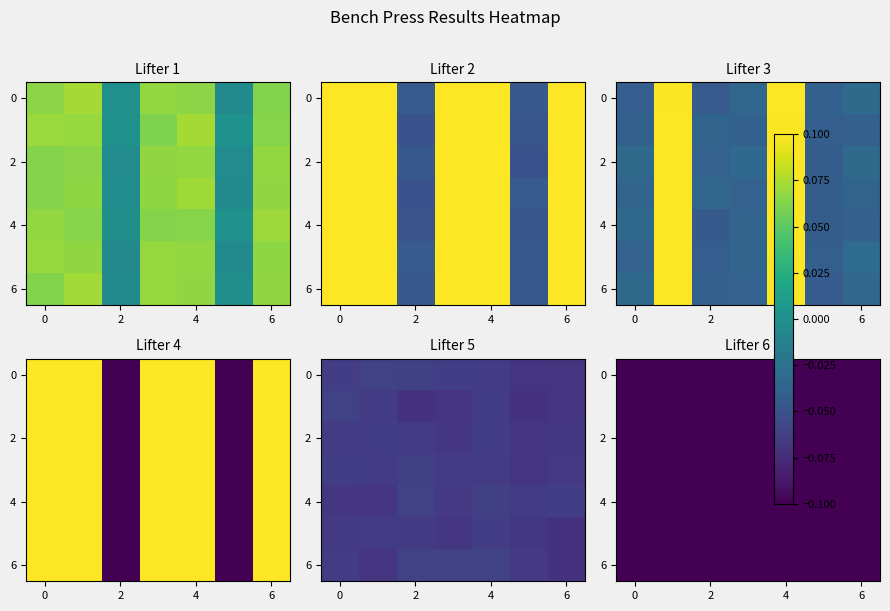

Read the 4 value at 0.

-0.1